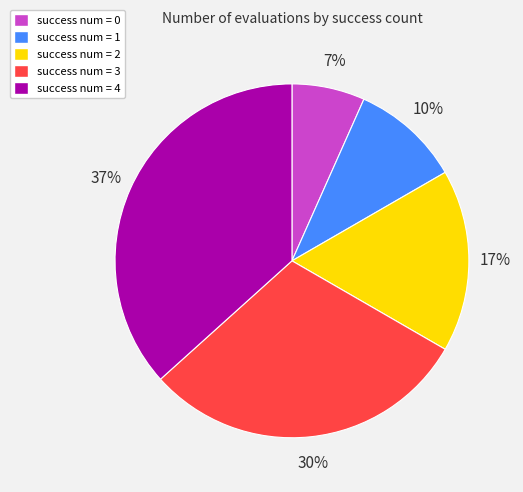

Which has a higher value, success num = 4 or success num = 1?

success num = 4